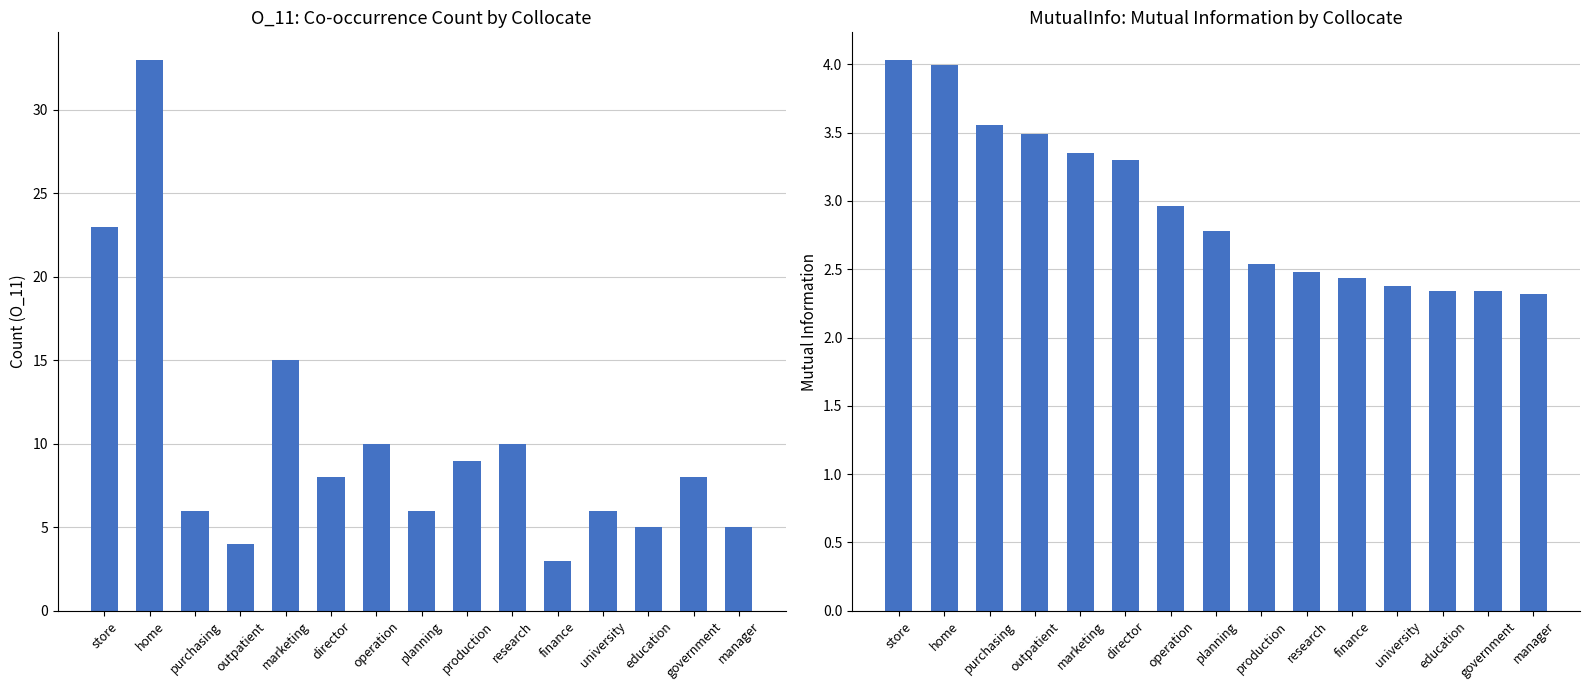

True or false: O_11 has a value of 2.9 at purchasing.

False